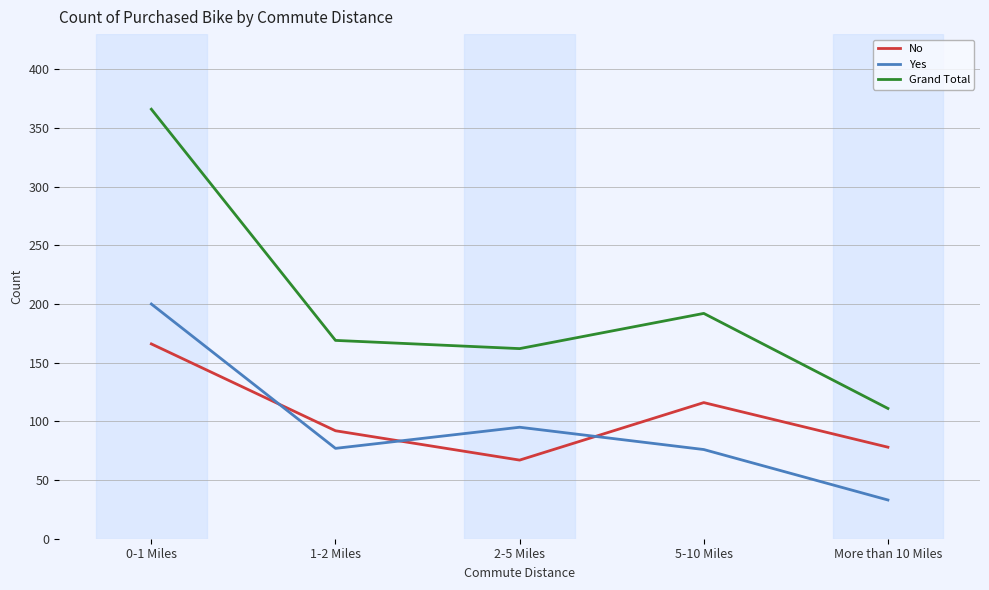

What position from the left is More than 10 Miles?

5